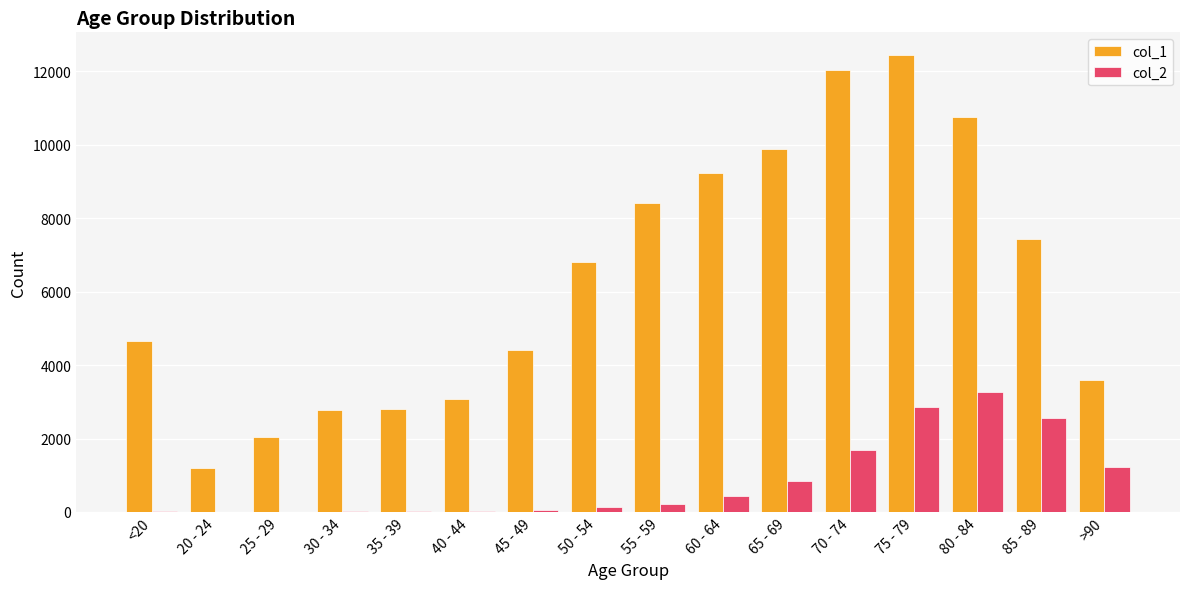

What is the spread (max minus min) of values at 30 - 34?

2748